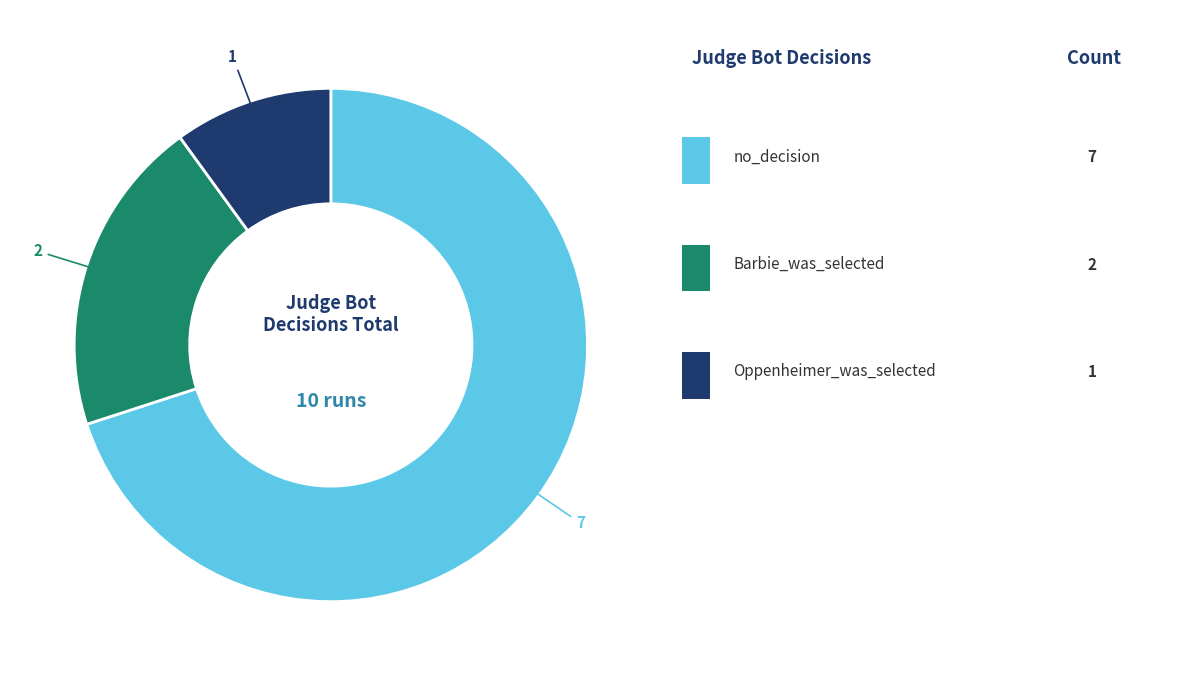

Does any single category account for the majority?

Yes